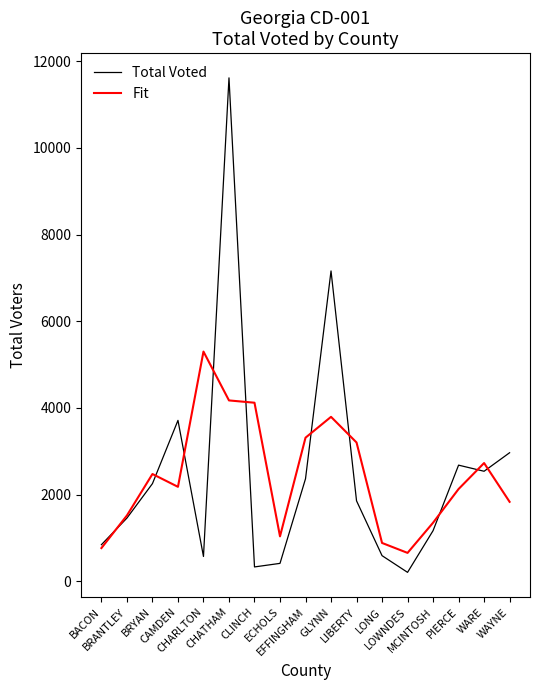

After their last crossing, which series has the higher values: Fit or Total Voted?

Total Voted